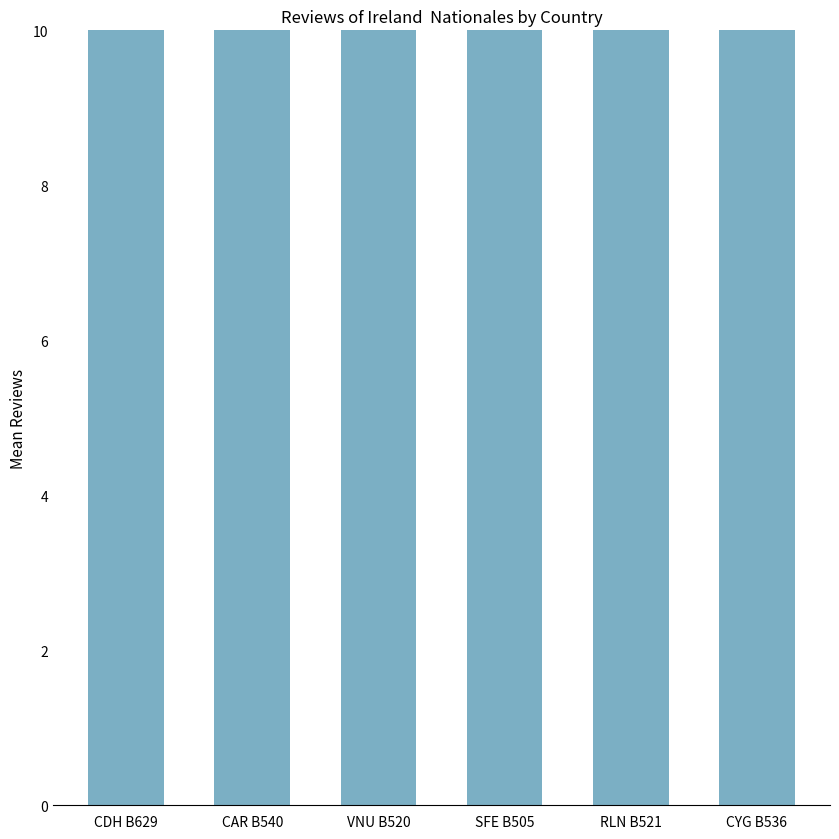

List the labels in order of value, largest first.

SFE B505, VNU B520, CAR B540, RLN B521, CYG B536, CDH B629